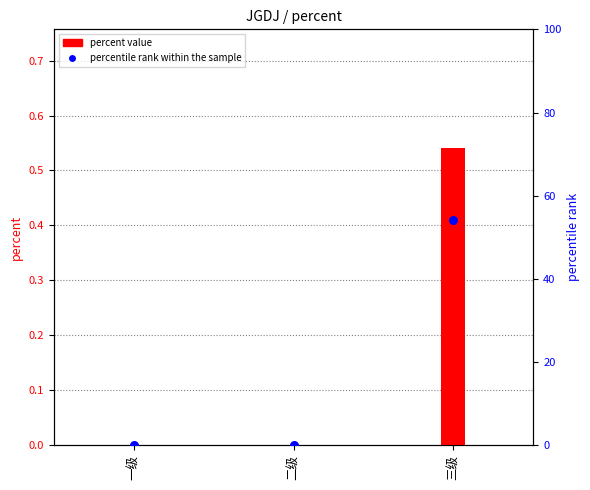

At which category is the sum across all series the highest?

三级